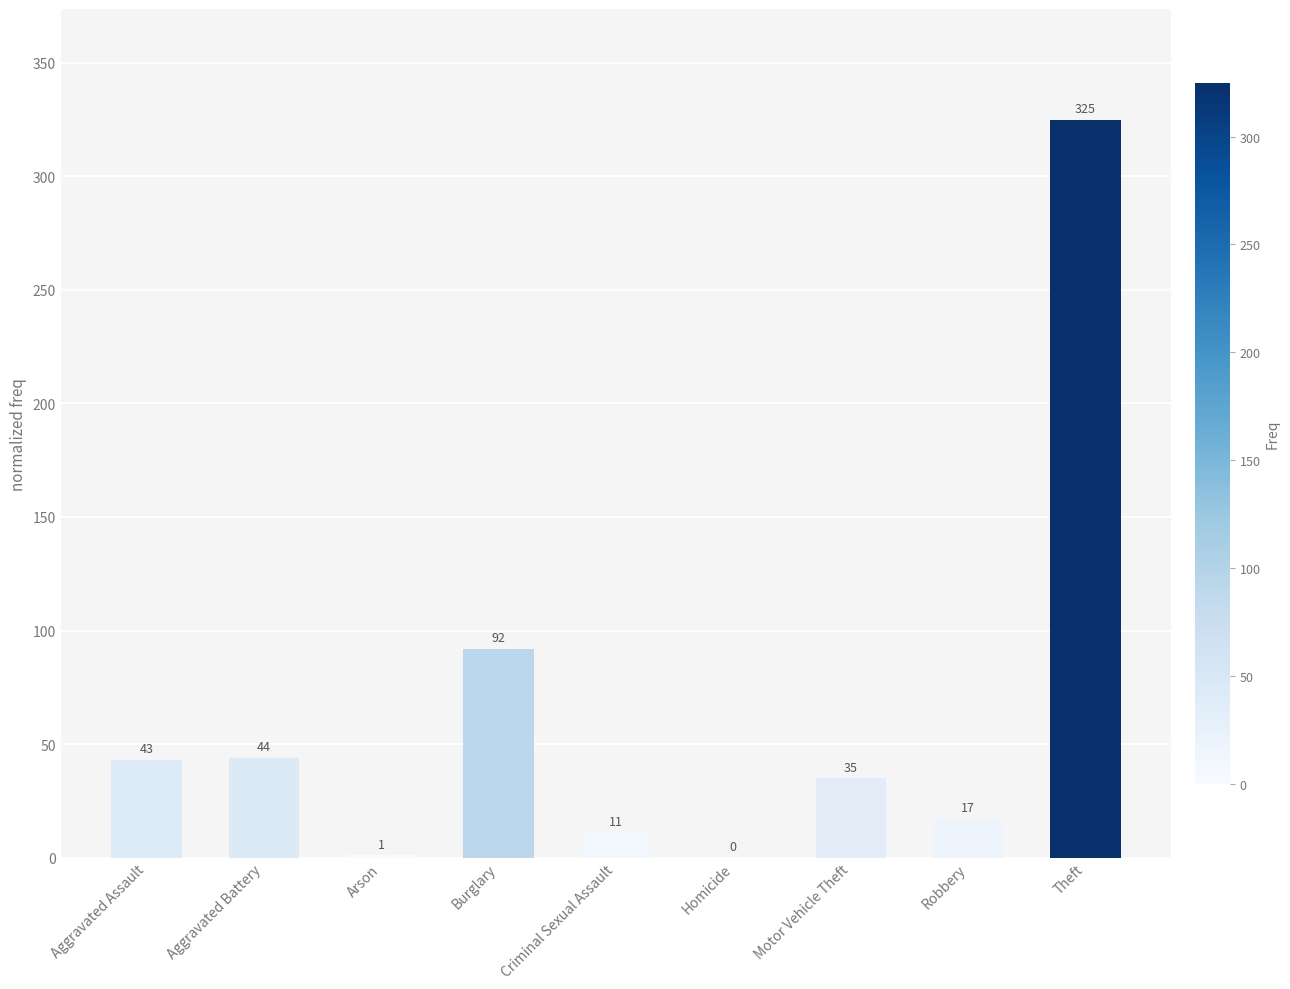

What is the change in value from Aggravated Battery to Criminal Sexual Assault?

-33